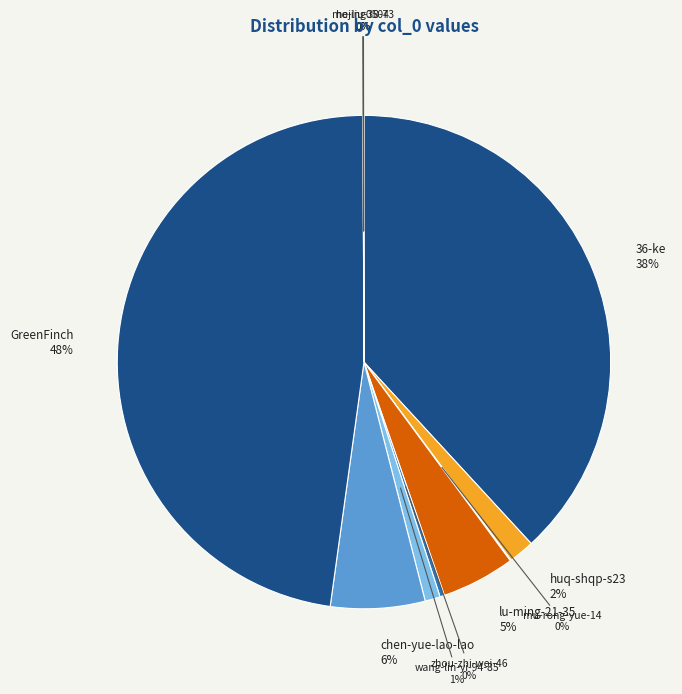

Is it true that wang-lin-yi-94-85 is 1% of the pie?

True